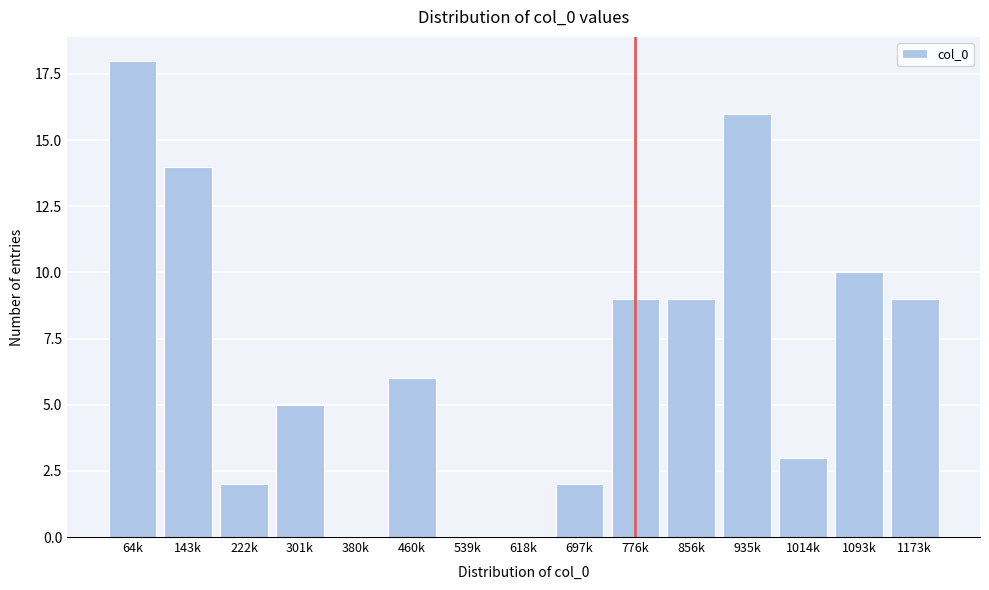

Reading left to right, transcribe all the data shown in this chart.

64k=18	143k=14	222k=2	301k=5	380k=0	460k=6	539k=0	618k=0	697k=2	776k=9	856k=9	935k=16	1014k=3	1093k=10	1173k=9